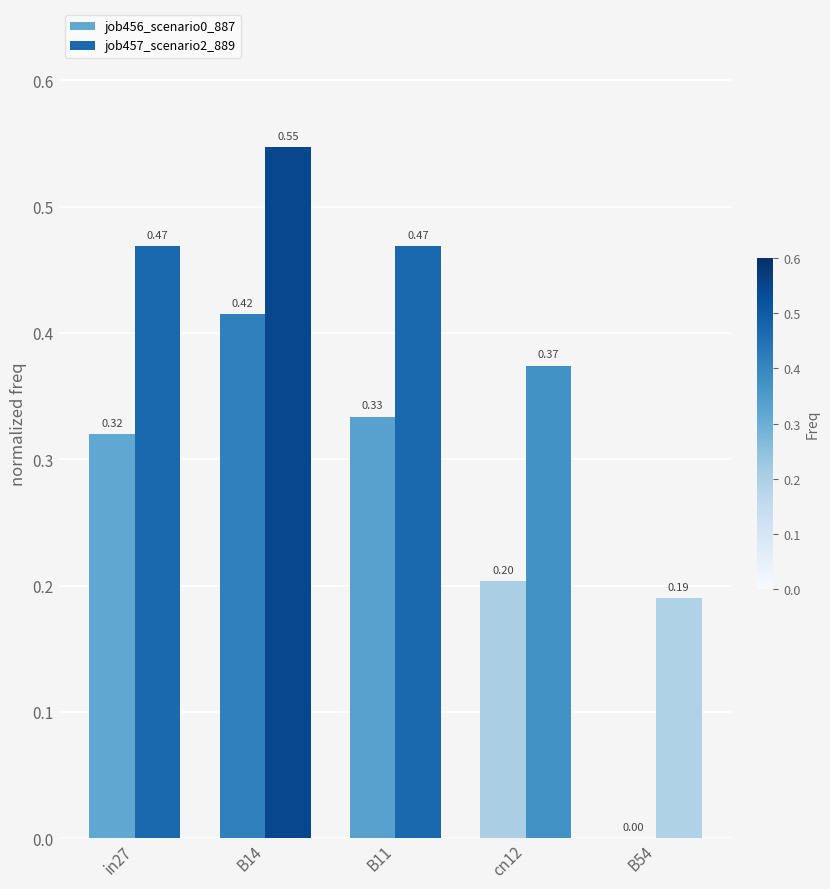

What is the sum of all job457_scenario2_889 values?

2.0